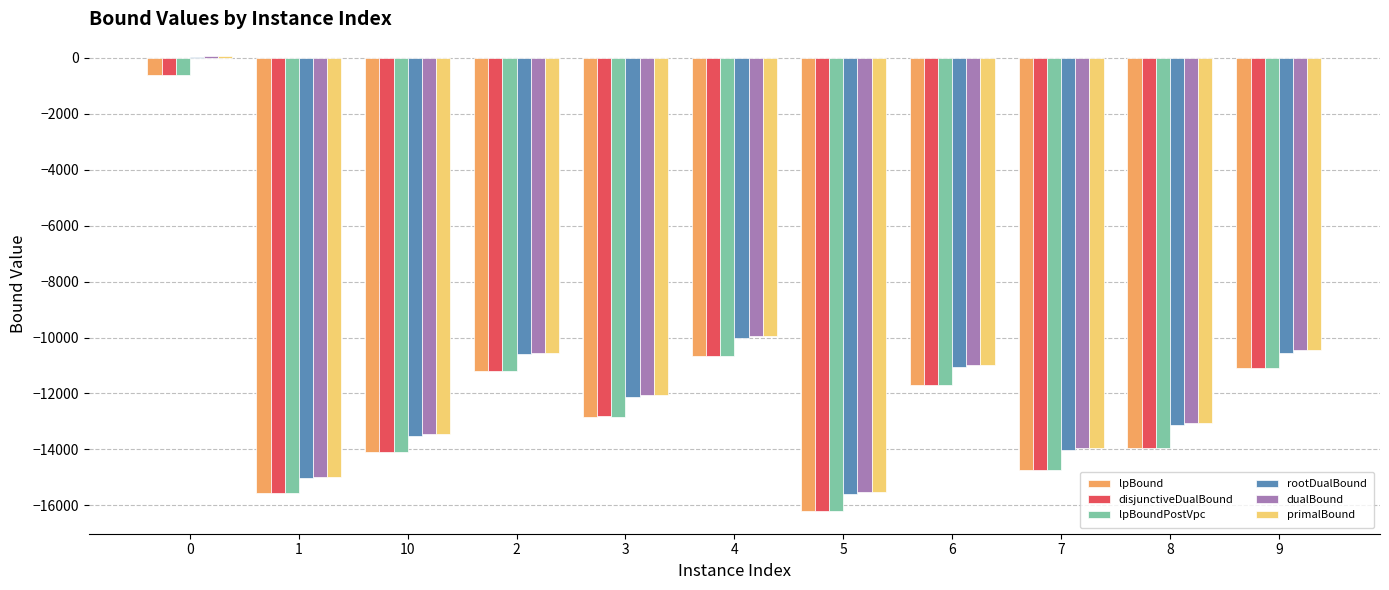

The value of primalBound at 6 is -10964.7. True or false?

True